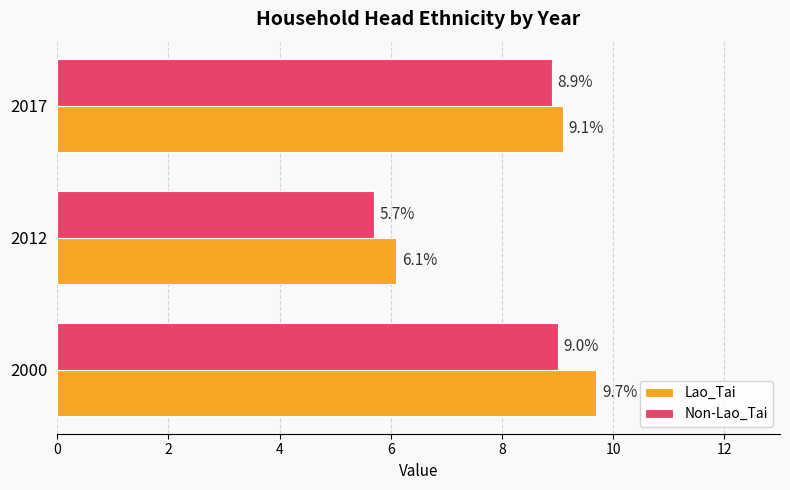

True or false: Non-Lao_Tai has a value of 8.9 at 2012.

False